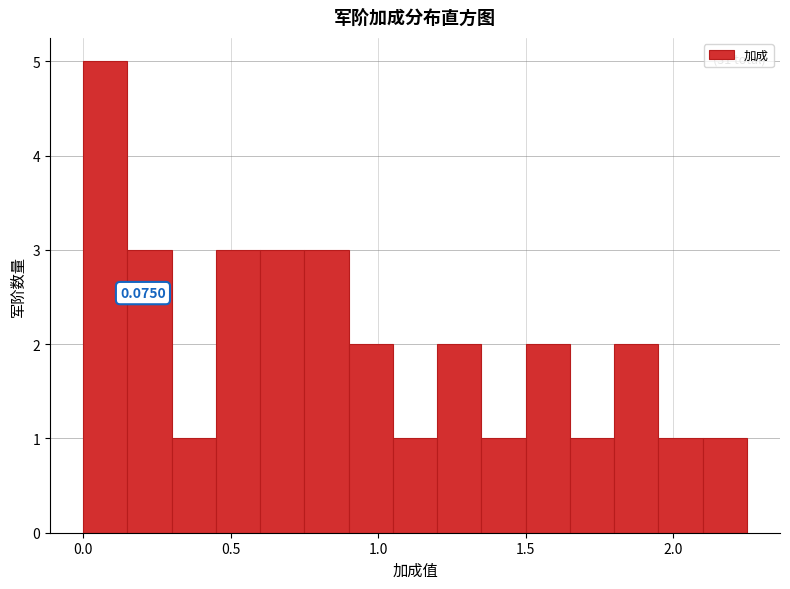

Read against the x-axis, roughly where is the centre of the tallest bar?

0.10